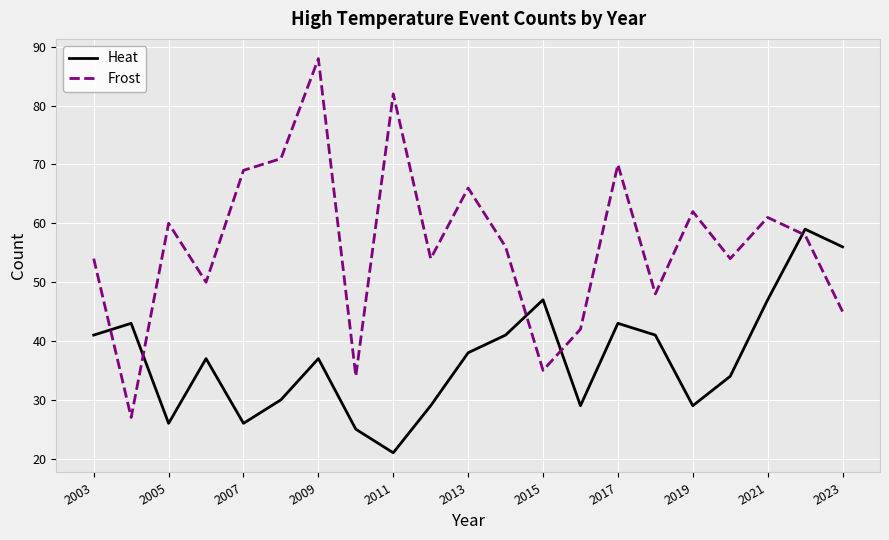

Which series has the largest total across all categories?

Frost